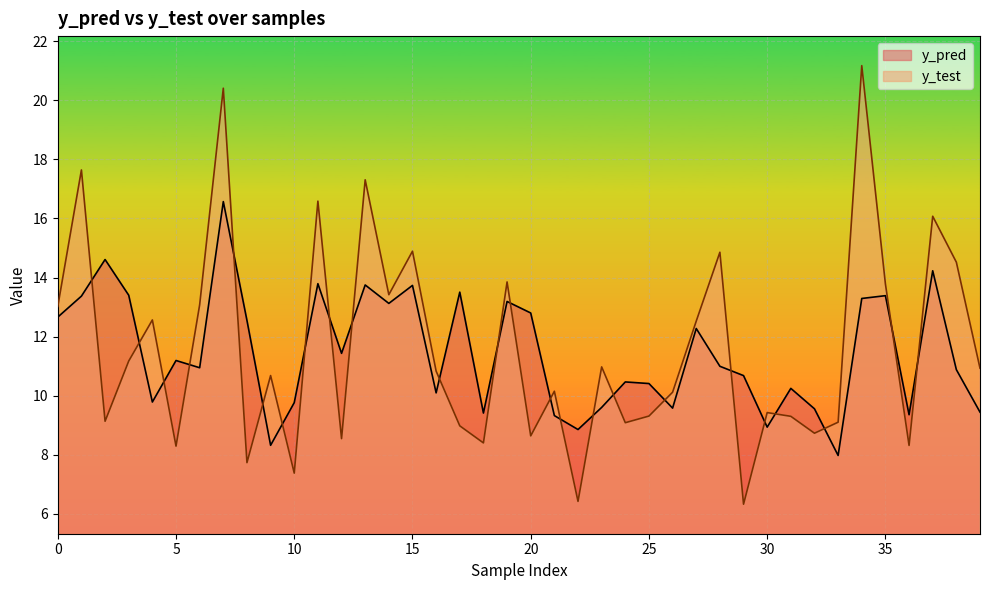

Reading left to right, extract all data points from this chart.

y_pred: 12.7	13.4	14.6	13.4	9.8	11.2	10.9	16.6	12.5	8.3	9.8	13.8	11.4	13.7	13.1	13.7	10.1	13.5	9.4	13.2	12.8	9.3	8.9	9.6	10.5	10.4	9.6	12.3	11.0	10.7	8.9	10.2	9.6	8.0	13.3	13.4	9.4	14.2	10.9	9.4
y_test: 13.0	17.6	9.1	11.2	12.6	8.3	13.1	20.4	7.7	10.7	7.4	16.6	8.5	17.3	13.4	14.9	10.8	9.0	8.4	13.9	8.6	10.2	6.4	11.0	9.1	9.3	10.1	12.5	14.9	6.3	9.4	9.3	8.7	9.1	21.2	13.8	8.3	16.1	14.5	10.9